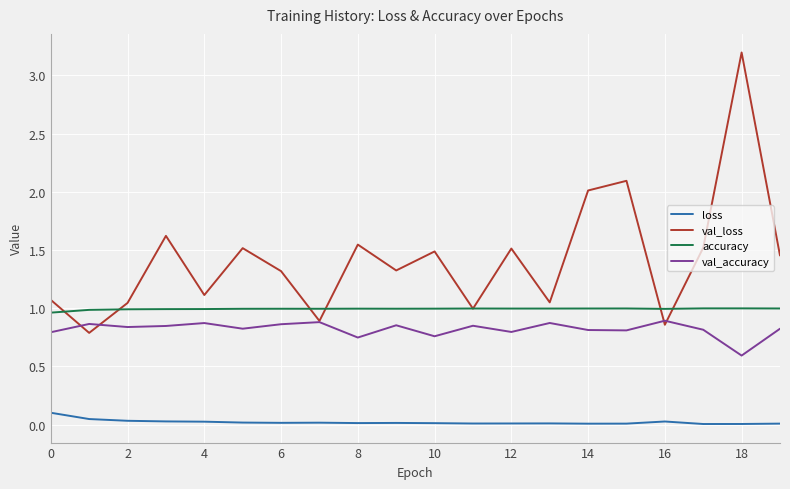

True or false: loss and val_accuracy cross at least once.

False